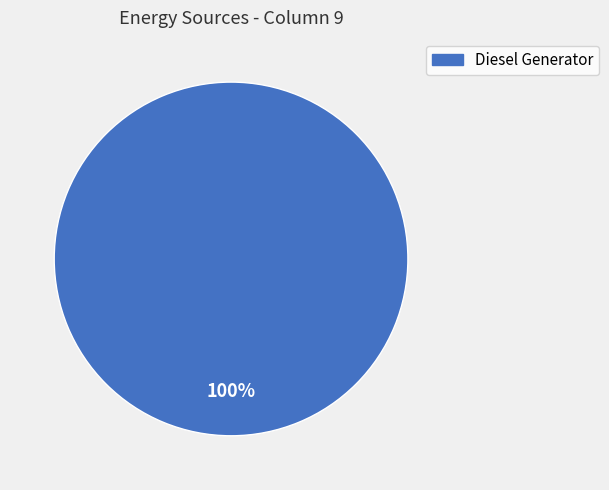

What is the majority slice?

Diesel Generator